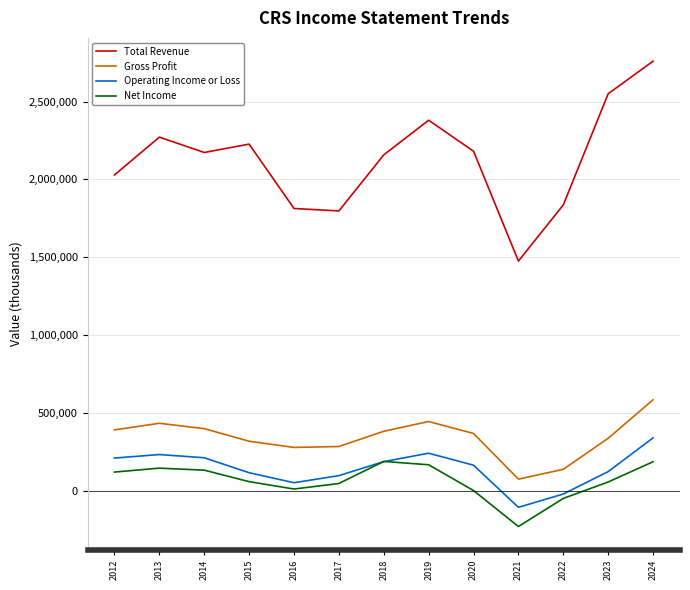

How many times do Operating Income or Loss and Net Income cross each other?

2